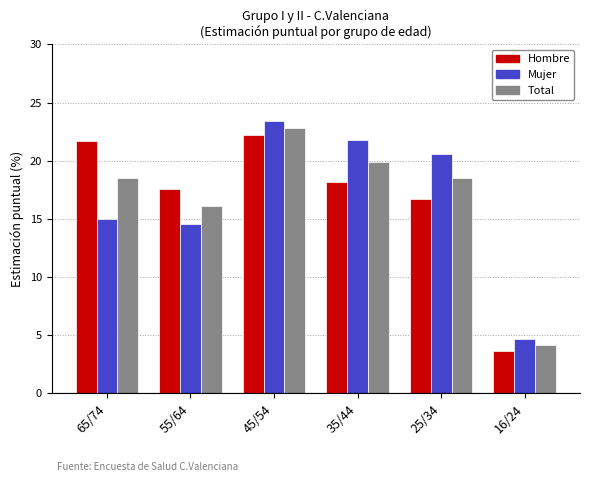

The value of Hombre at 55/64 is 17.6. True or false?

True